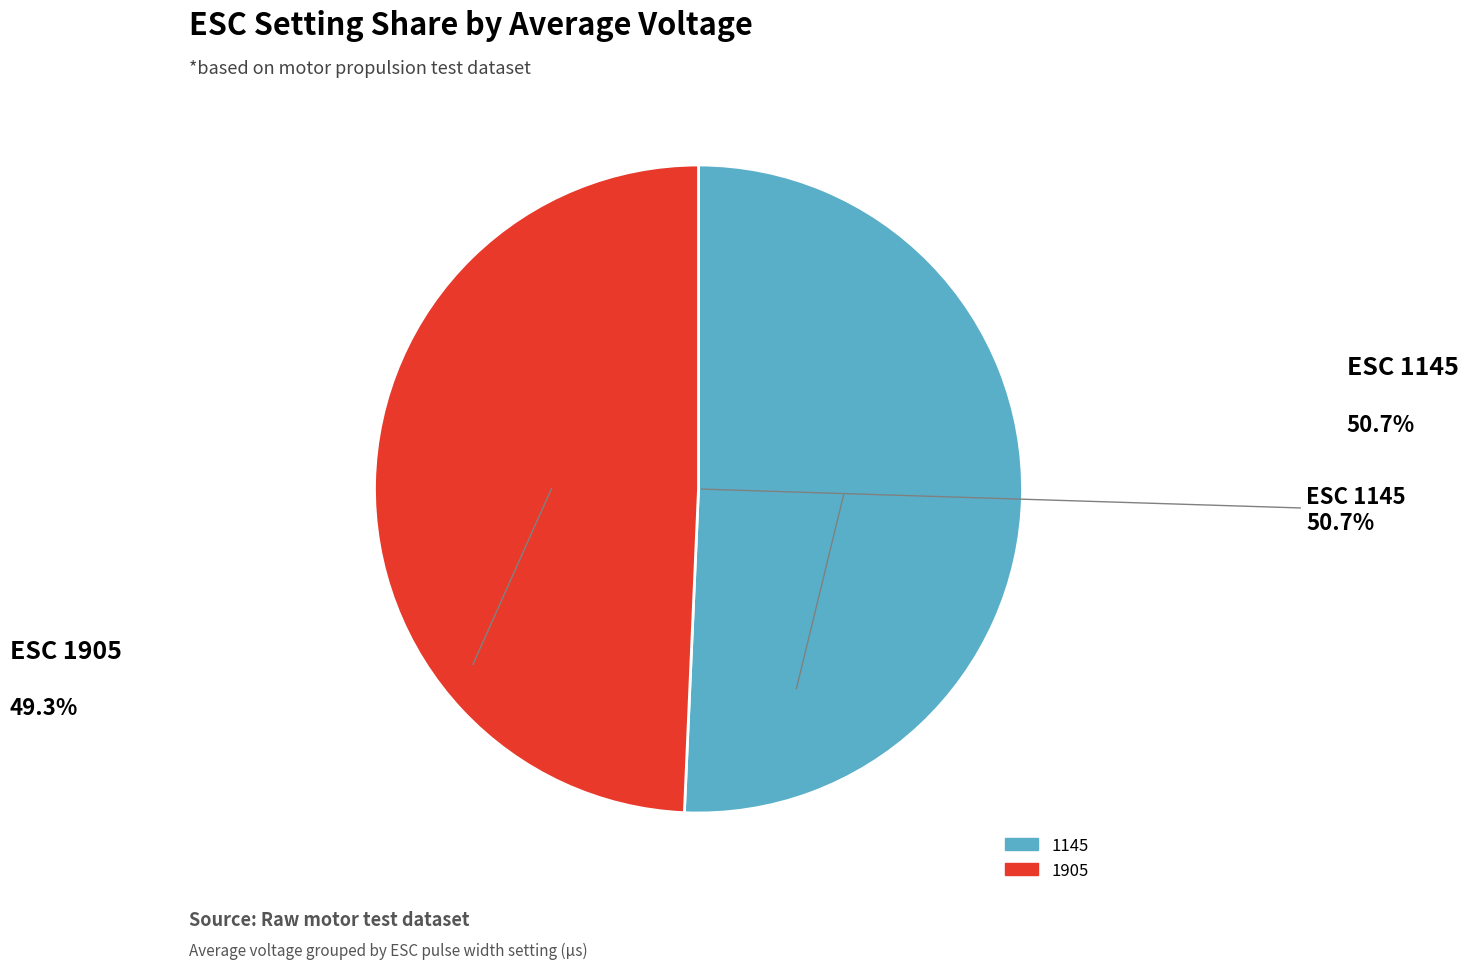

What percentage is the 1905 slice, to the nearest percent?

49%